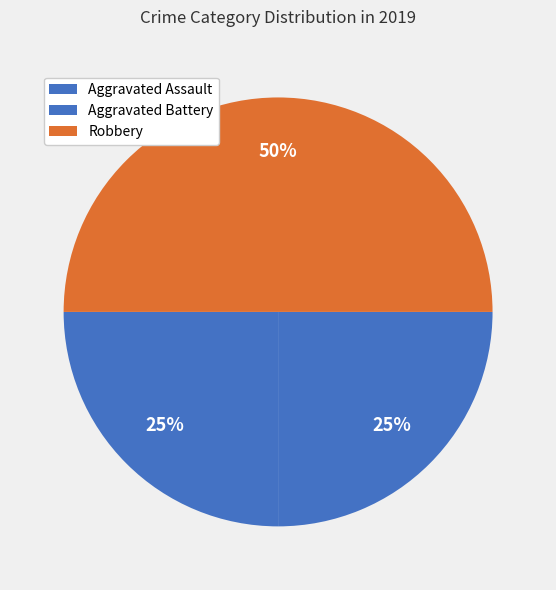

To the nearest percent, what is the combined percentage of Aggravated Assault and Aggravated Battery?

50%